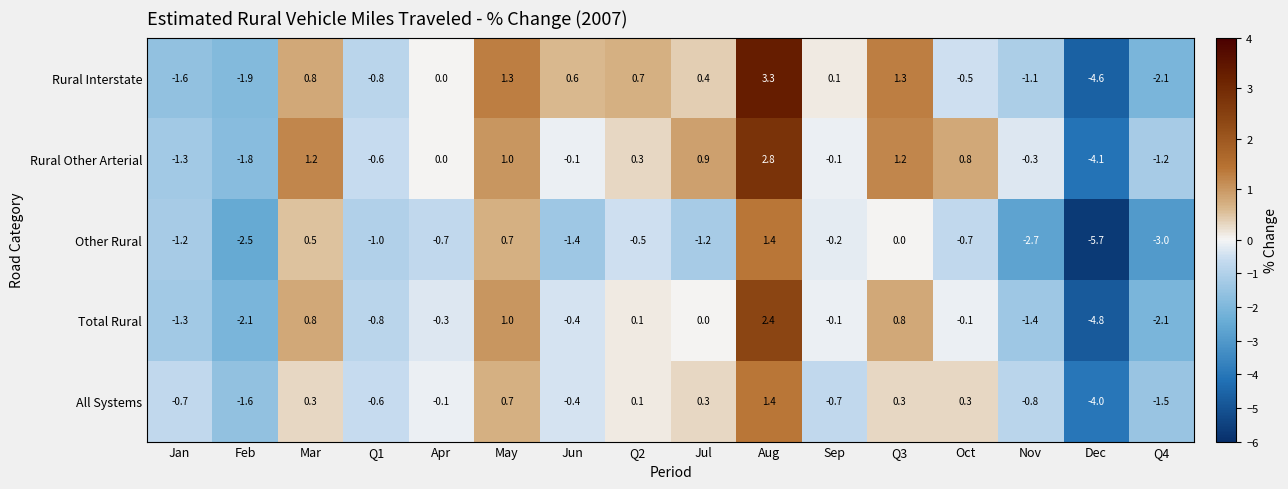

At how many categories does at least one series exceed -2?

15